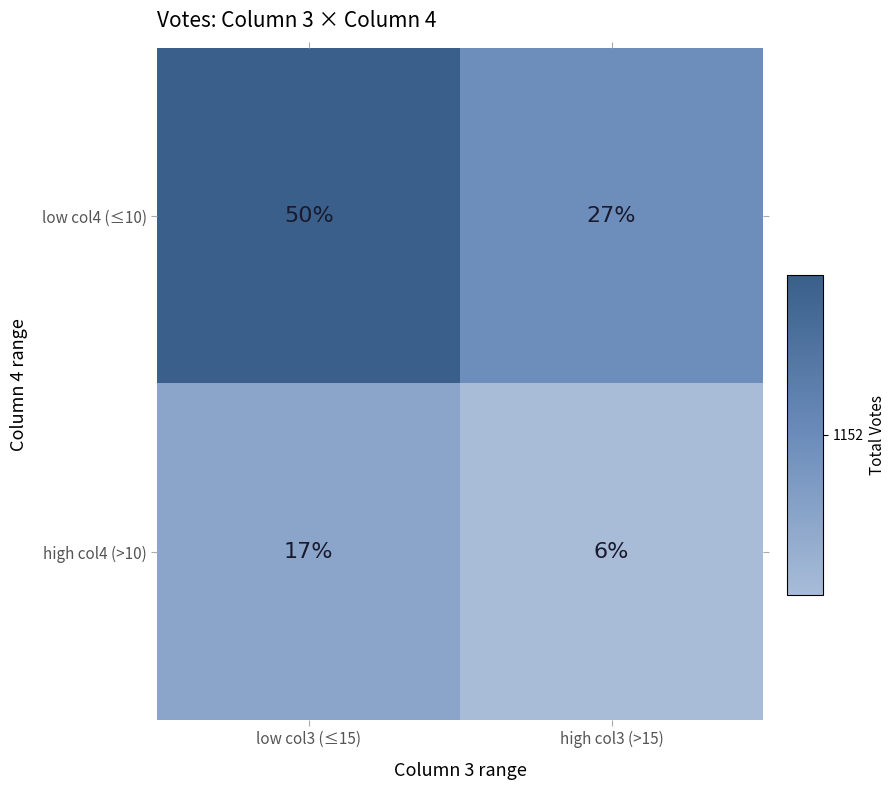

What is the difference between the maximum and minimum values in the high col4 (>10) series?

11